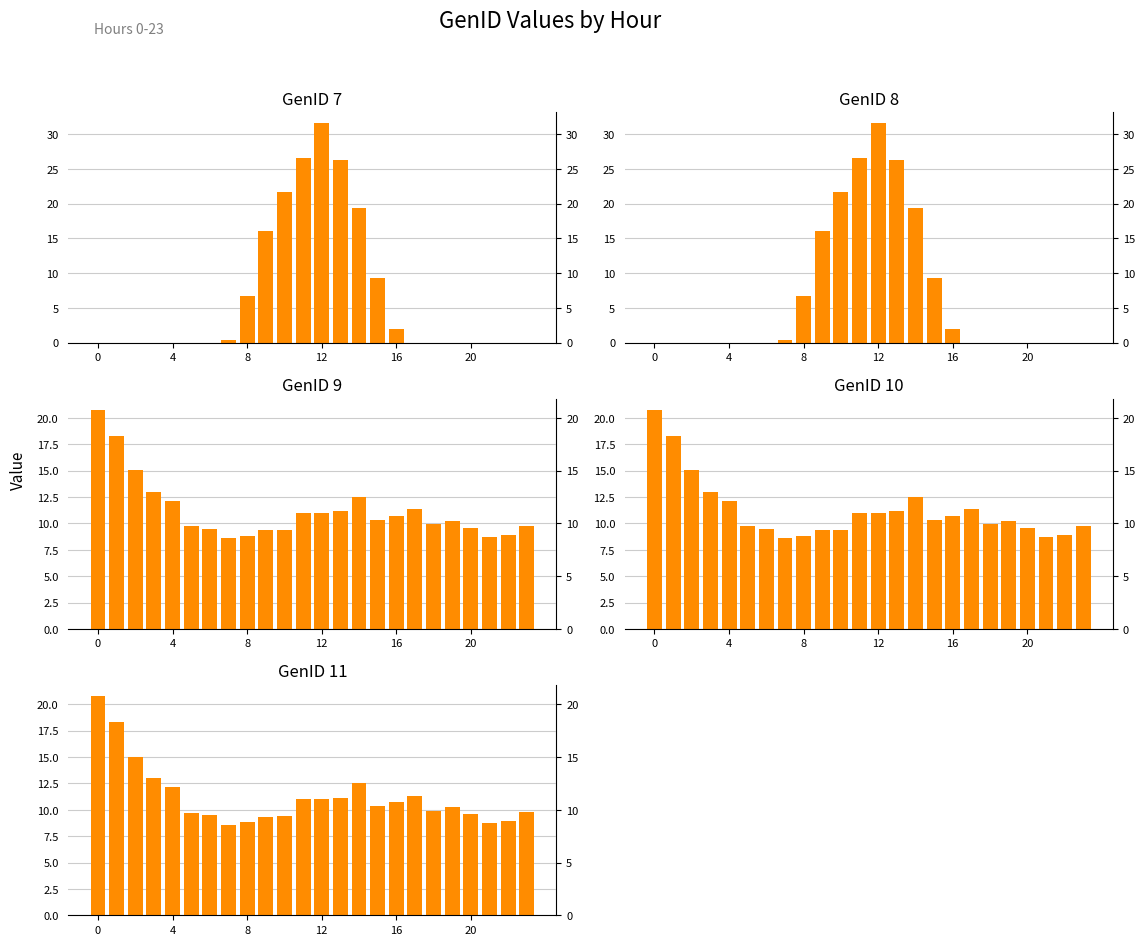

What are all the series names shown in the legend?

GenID 7, GenID 8, GenID 9, GenID 10, GenID 11